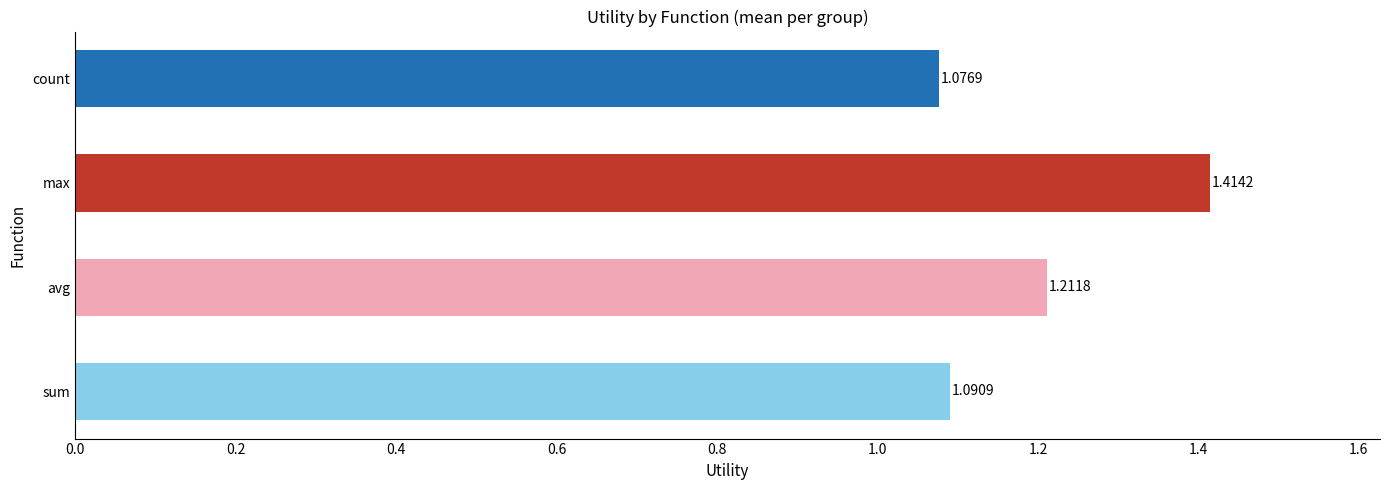

Does the chart contain stacked bars?

No